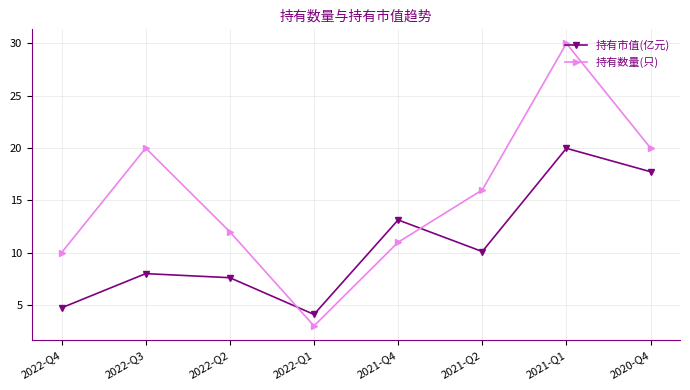

Where does the 持有数量(只) series first go above 16?

2022-Q3